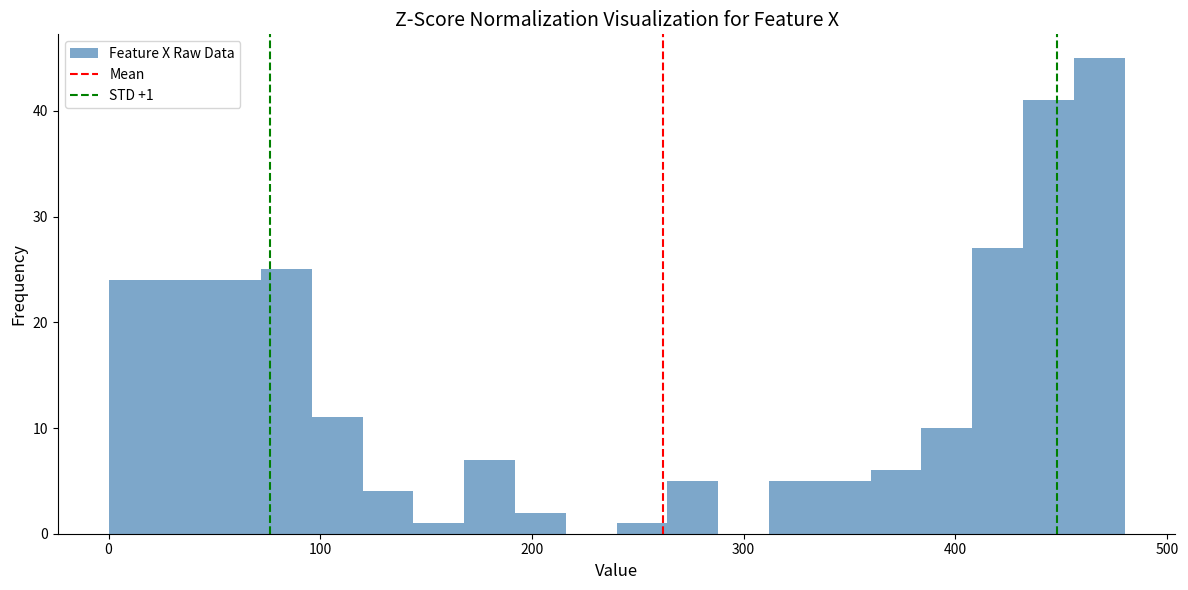

Read against the x-axis, roughly where is the centre of the tallest bar?

470